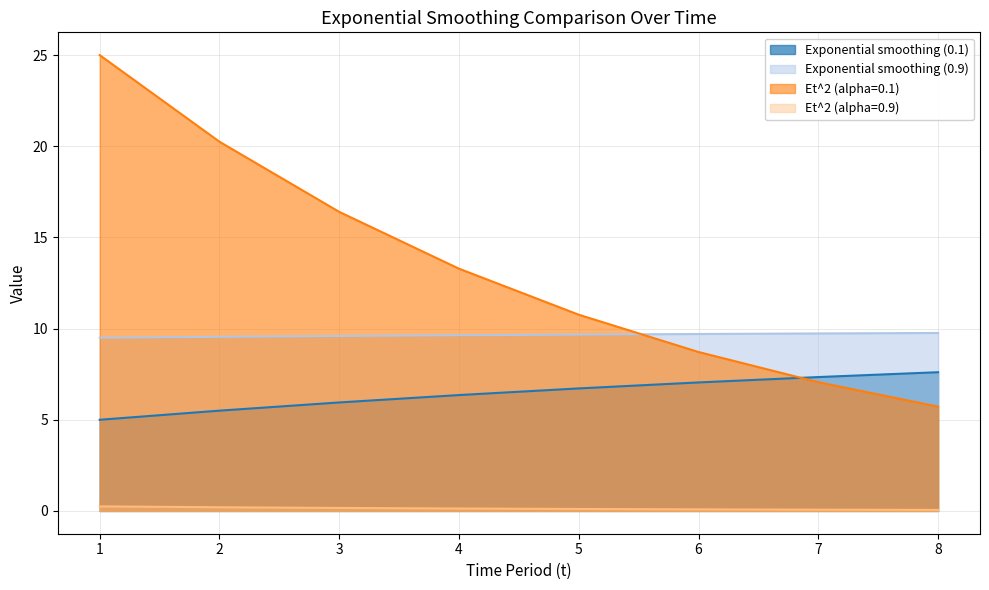

Count the number of categories in the chart.

8